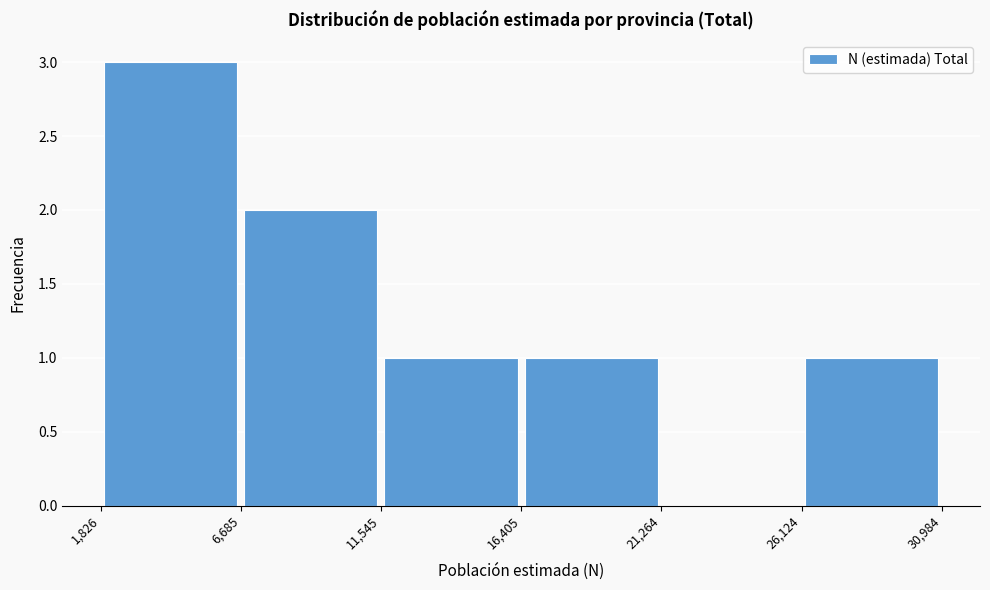

What is the height of the bar covering 1,826 to 6,685 on the x-axis? The values are not printed on the chart, so give them approximately, as read against the axis.

3